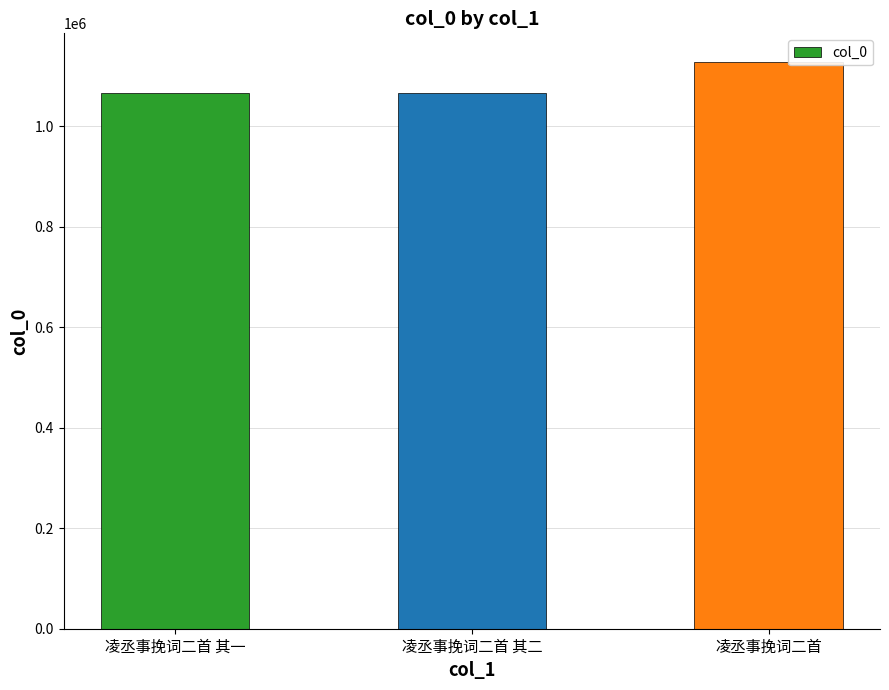

At which category does the chart reach its peak across all series?

凌丞事挽词二首